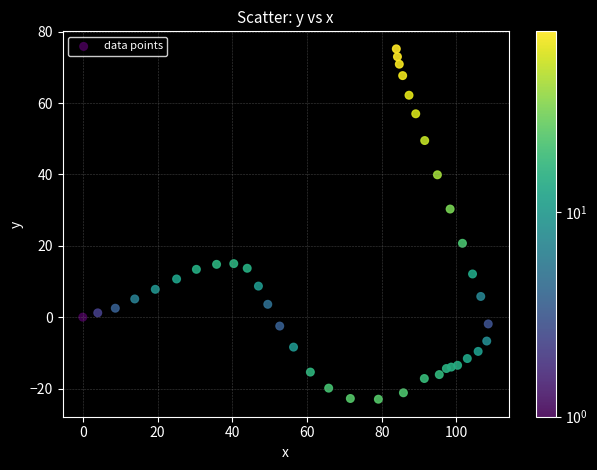

What is the range of X values (max minus min)?

108.5